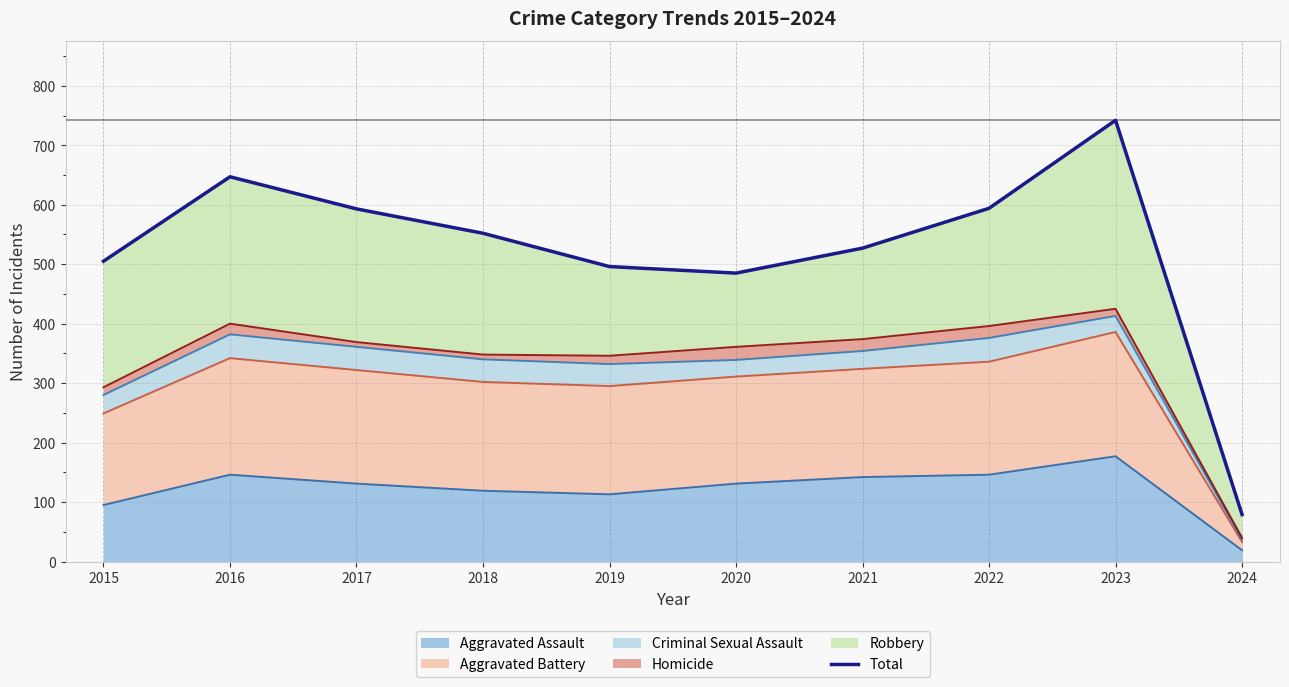

Rank the categories by value from lowest to highest.

2024, 2020, 2019, 2015, 2021, 2018, 2017, 2022, 2016, 2023